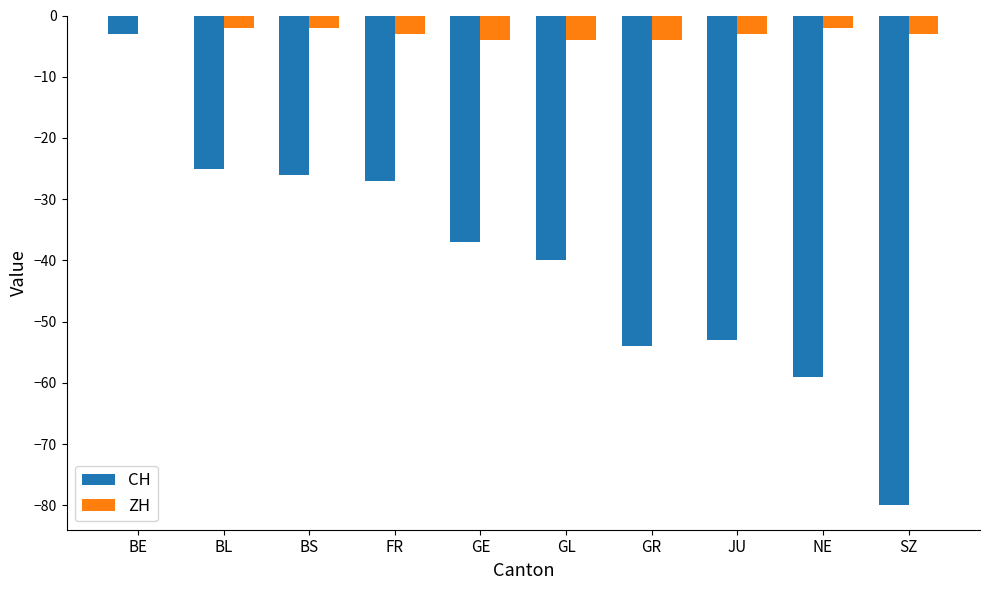

What is the spread (max minus min) of values at GL?

36